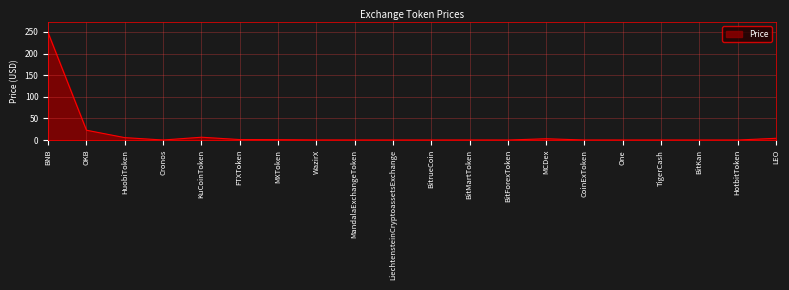

What is the difference between the maximum and minimum values?

247.8